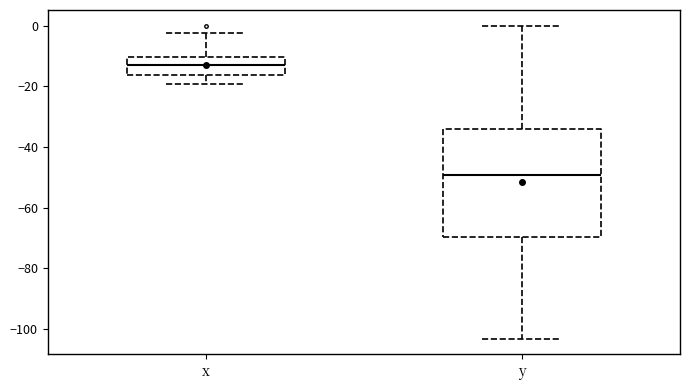

Comparing the boxes themselves (not the whiskers), which one is the tallest?

y